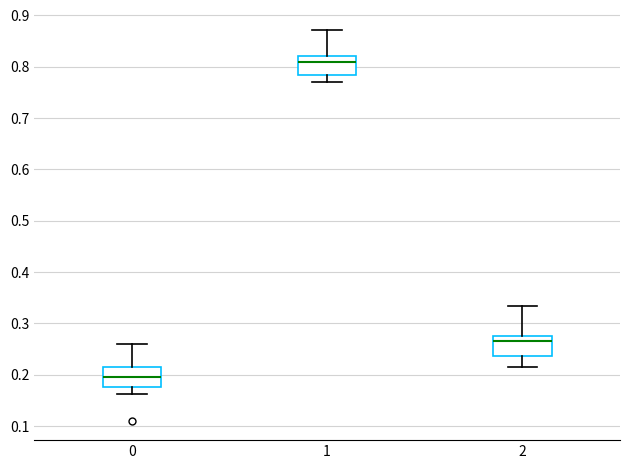

Where does the median line of the box at x = 1 sit on the y-axis? The values are not printed on the chart, so give them approximately, as read against the axis.

0.81